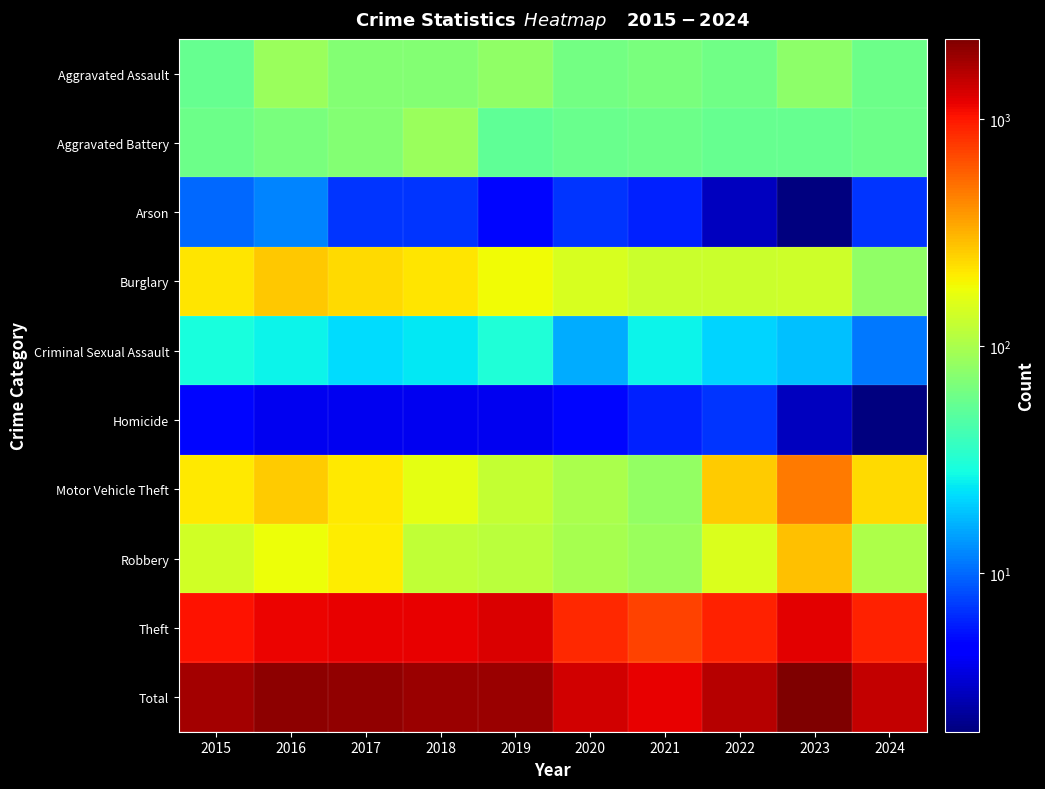

Which category has the lowest value across all series?

2023